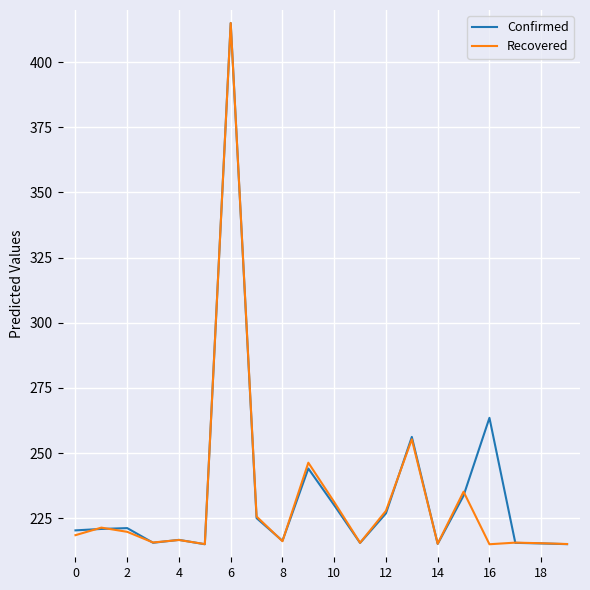

What is the difference between the maximum and second lowest values in the Confirmed series?

200.0